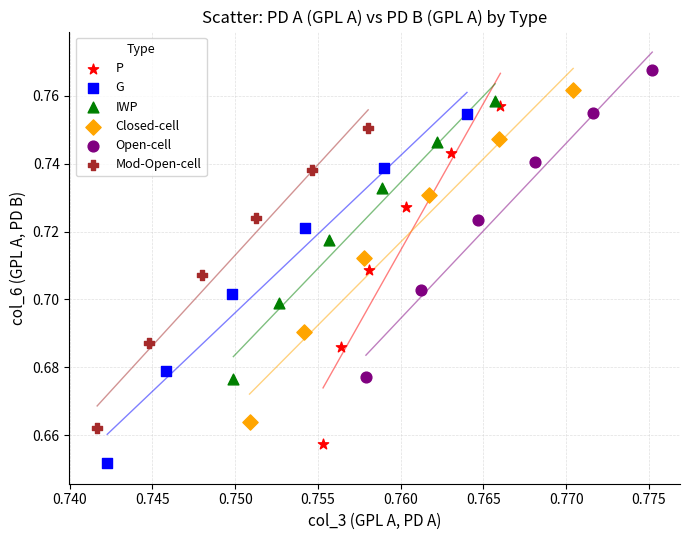

What are all the series names shown in the legend?

P, G, IWP, Closed-cell, Open-cell, Mod-Open-cell